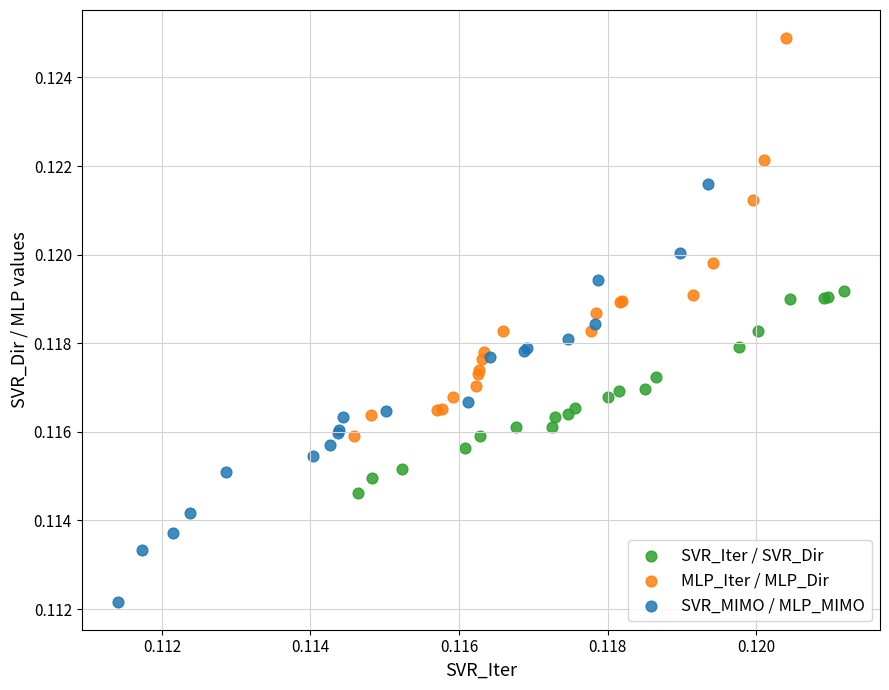

What are all the series names shown in the legend?

SVR_Iter / SVR_Dir, MLP_Iter / MLP_Dir, SVR_MIMO / MLP_MIMO